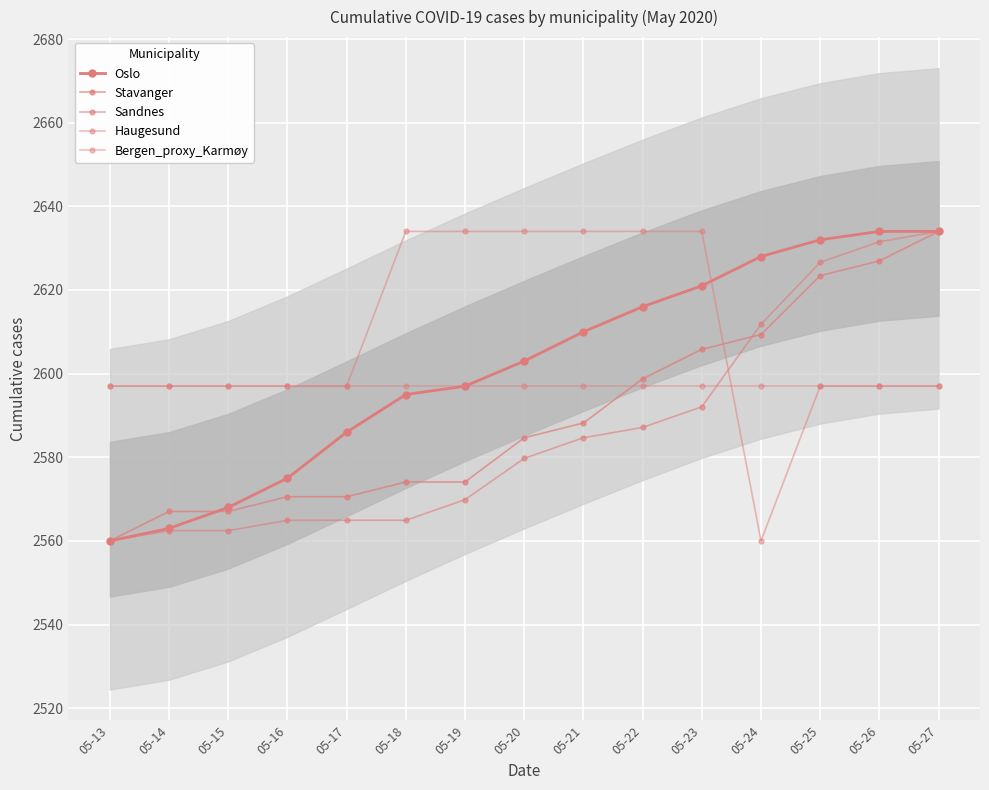

Rank the series at 05-13 from lowest to highest value.

Oslo, Stavanger, Sandnes, Haugesund, Bergen_proxy_Karmøy